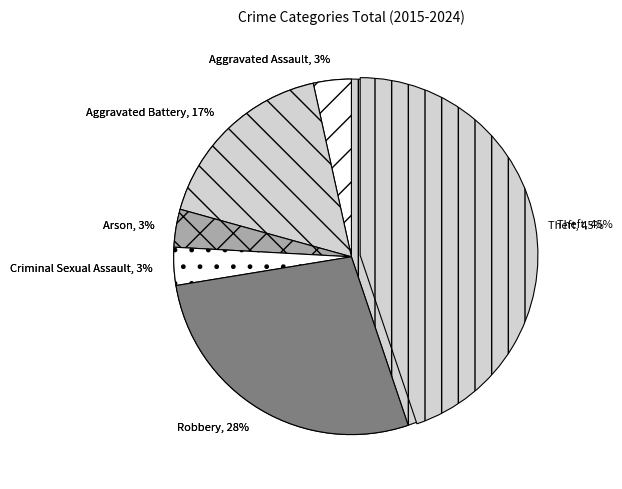

Which slice is the largest?

Theft